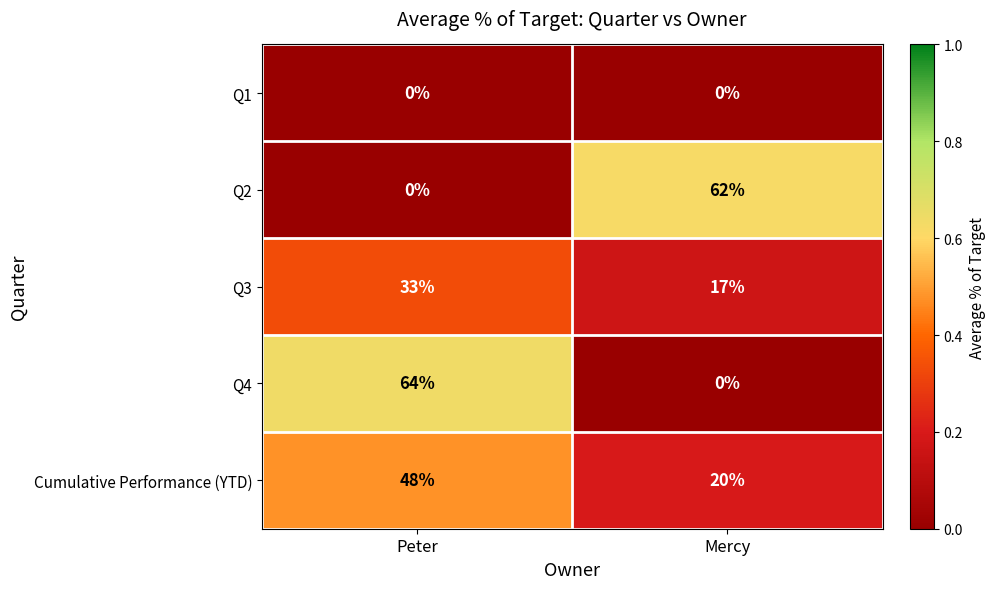

Which series has the largest range (max minus min)?

Q4